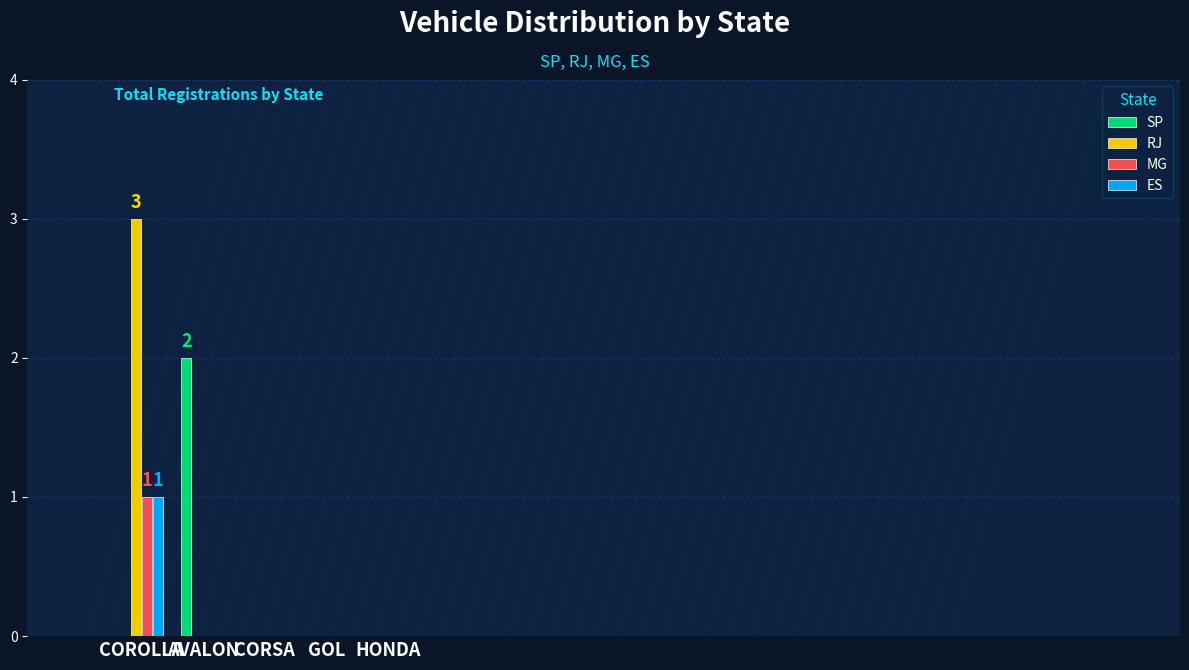

At which category is the sum across all series the highest?

COROLLA